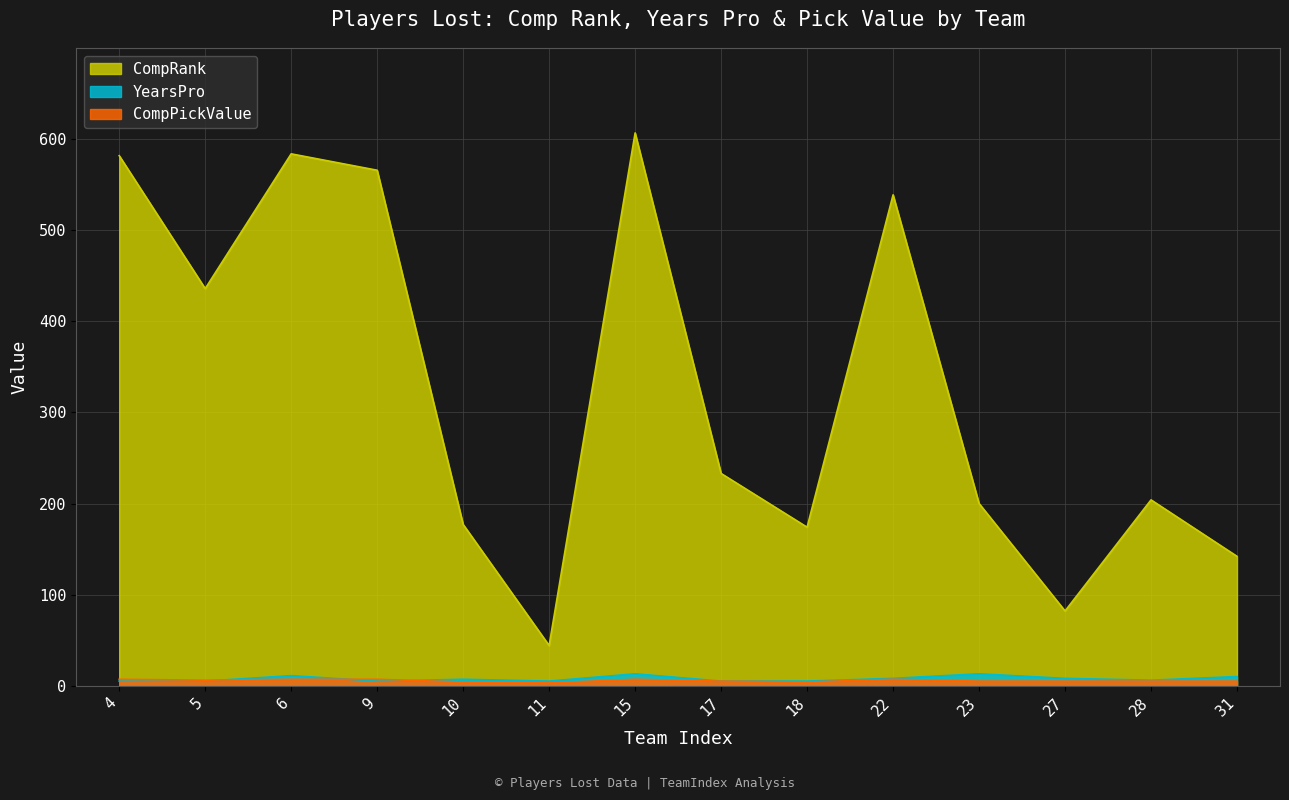

Between 10 and 5, which series saw the biggest shift?

CompRank